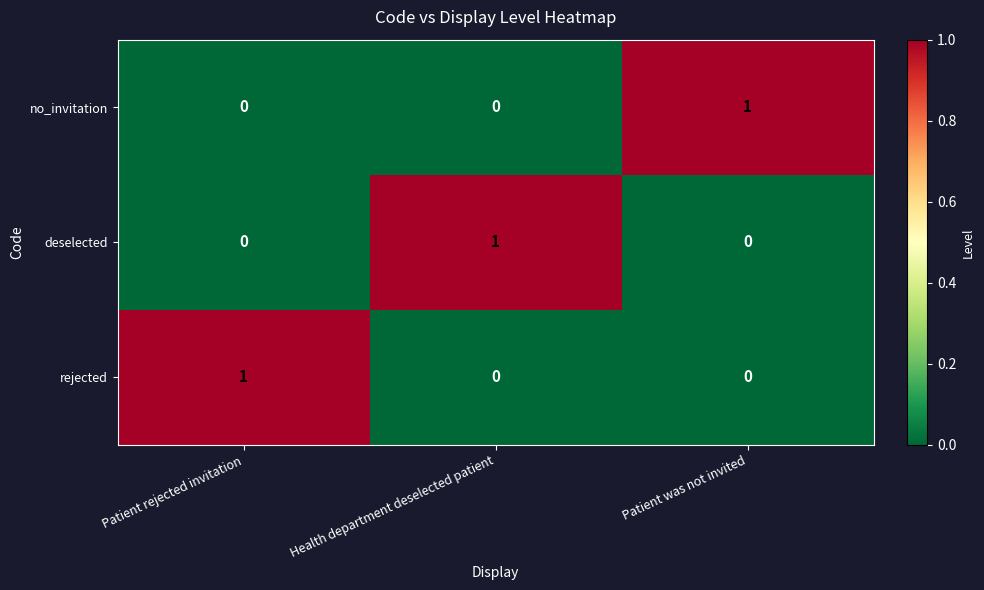

Is the value of rejected at Patient was not invited greater than the value of no_invitation at Patient was not invited?

No